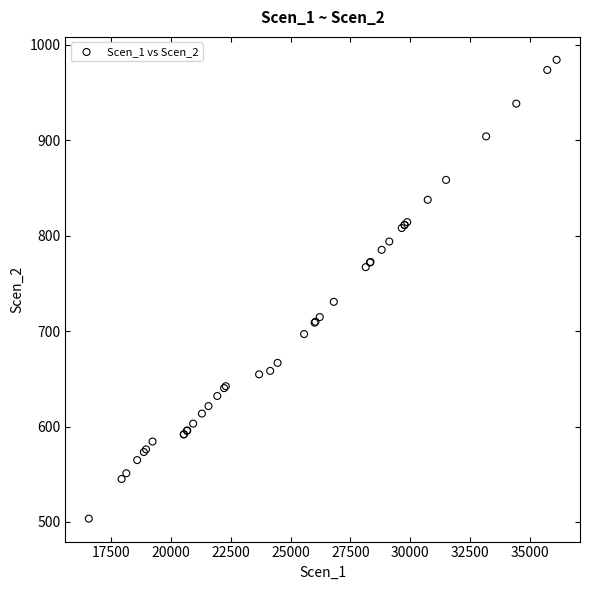

What Y value in the scatter plot is closest to 743?

730.6